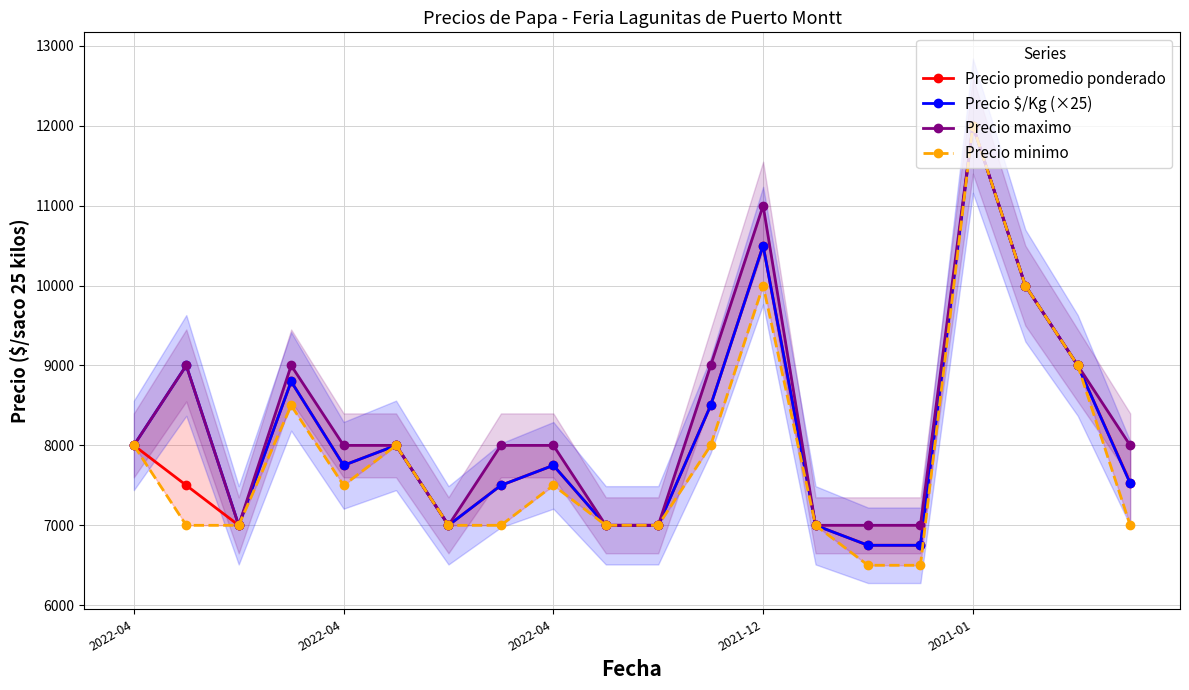

True or false: Precio $/Kg (×25) has a value of 9347 at 9.

False